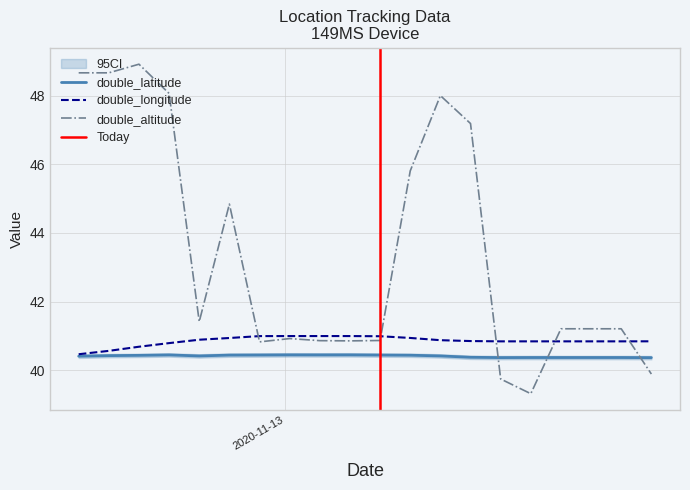

Is this an area chart (filled region under the line)?

No